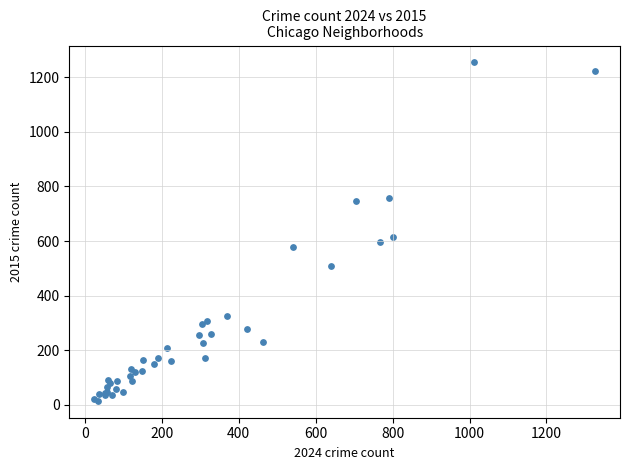

What Y value in the scatter plot is closest to 634?

613